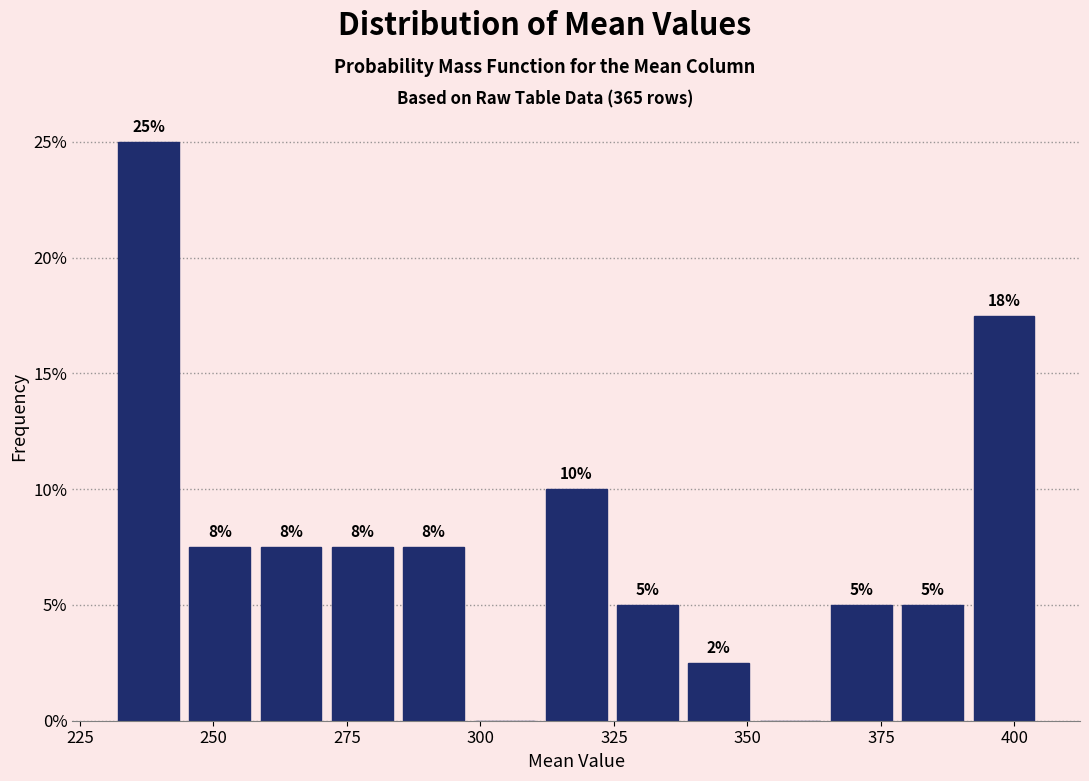

Around what value on the x-axis is the tallest bar? Give the approximate position of its centre, as read against the axis.

240